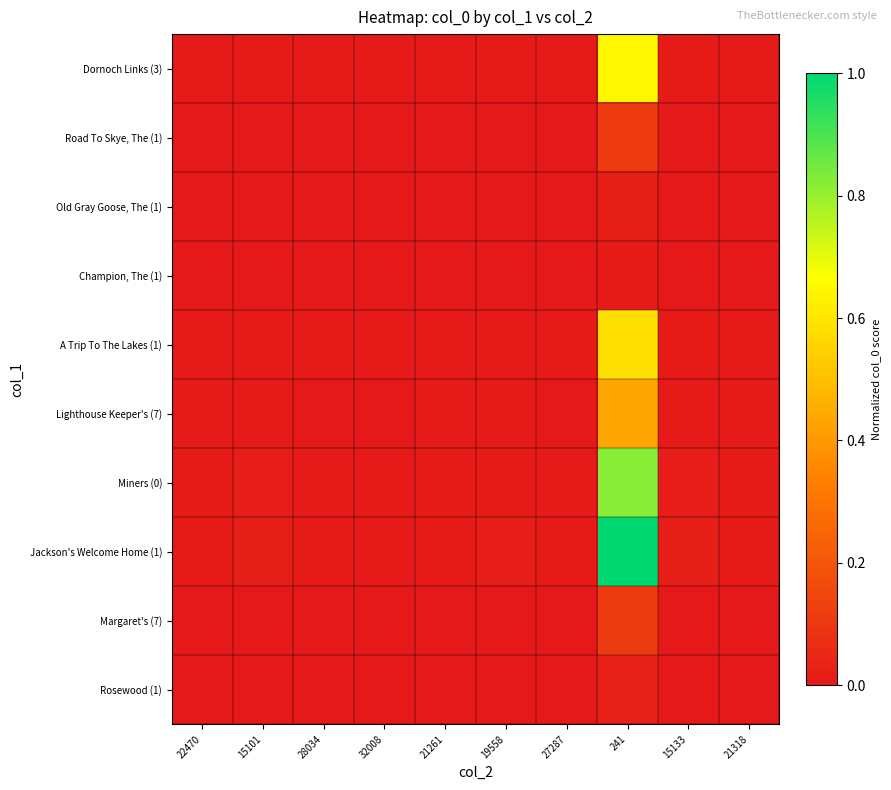

How many series are shown in this chart?

10